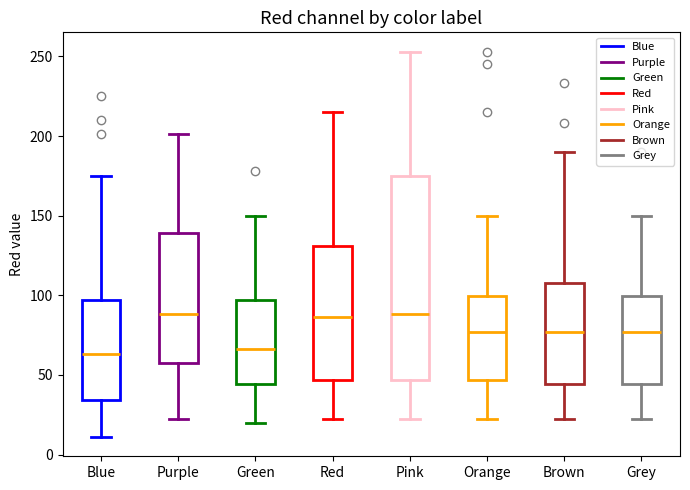

Reading left to right, read every box against the y-axis: the position of its median line, the range the box covers, and the ends of its whiskers. The values are not printed on the chart, so give them approximately, as read against the axis.

Blue: median 65, box 35 to 95, whiskers 10 to 175
Purple: median 90, box 60 to 140, whiskers 20 to 200
Green: median 65, box 45 to 95, whiskers 20 to 150
Red: median 85, box 45 to 130, whiskers 20 to 215
Pink: median 90, box 45 to 175, whiskers 20 to 255
Orange: median 75, box 45 to 100, whiskers 20 to 150
Brown: median 75, box 45 to 110, whiskers 20 to 190
Grey: median 75, box 45 to 100, whiskers 20 to 150